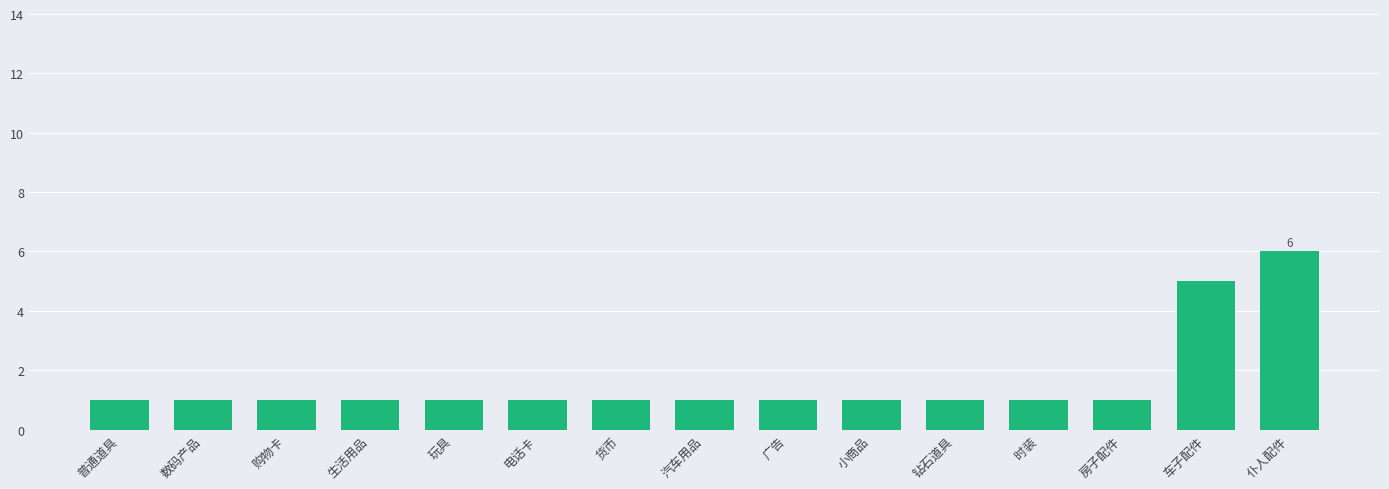

What is the difference between the maximum and minimum values?

5